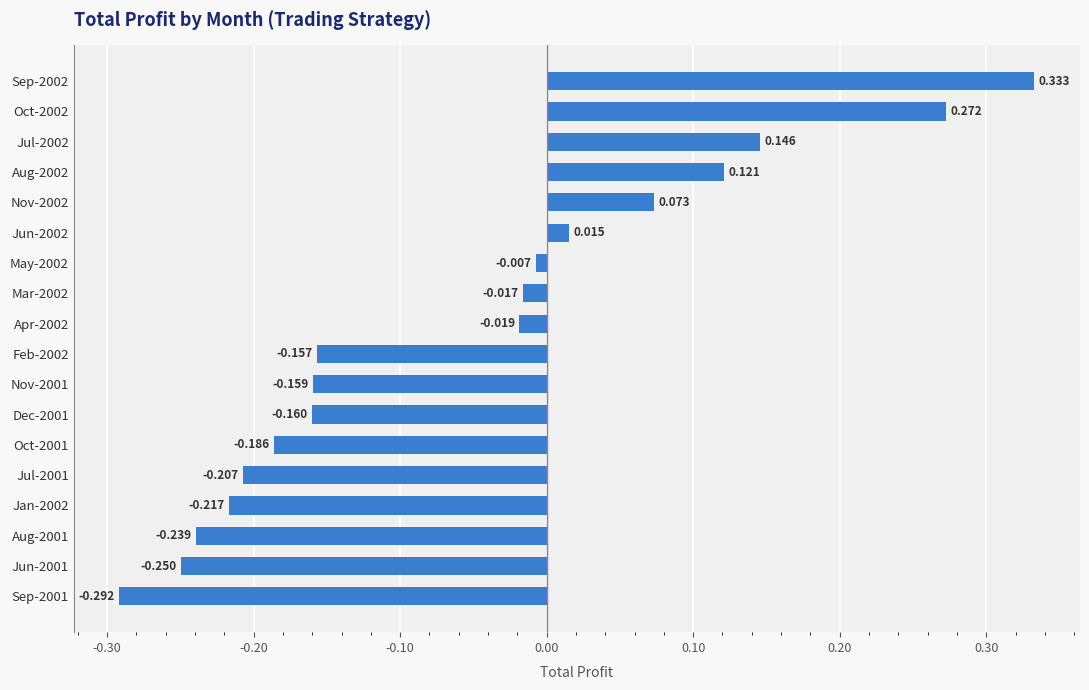

Which label corresponds to the largest value in the chart?

Sep-2002